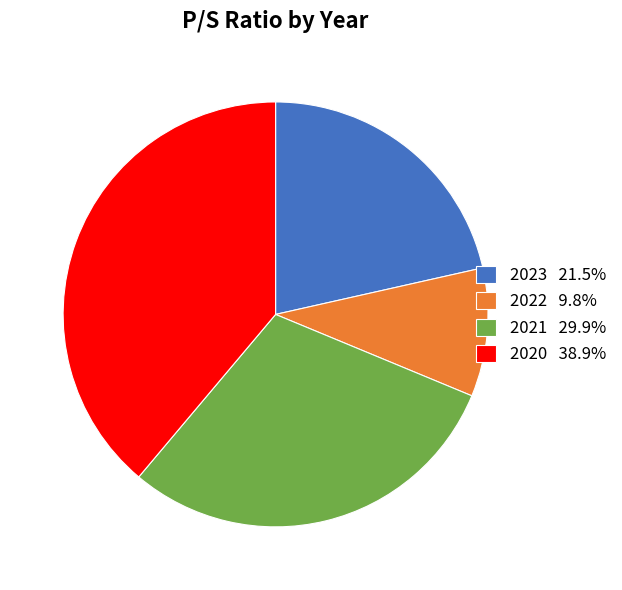

Is there any slice that represents more than half of the pie?

No